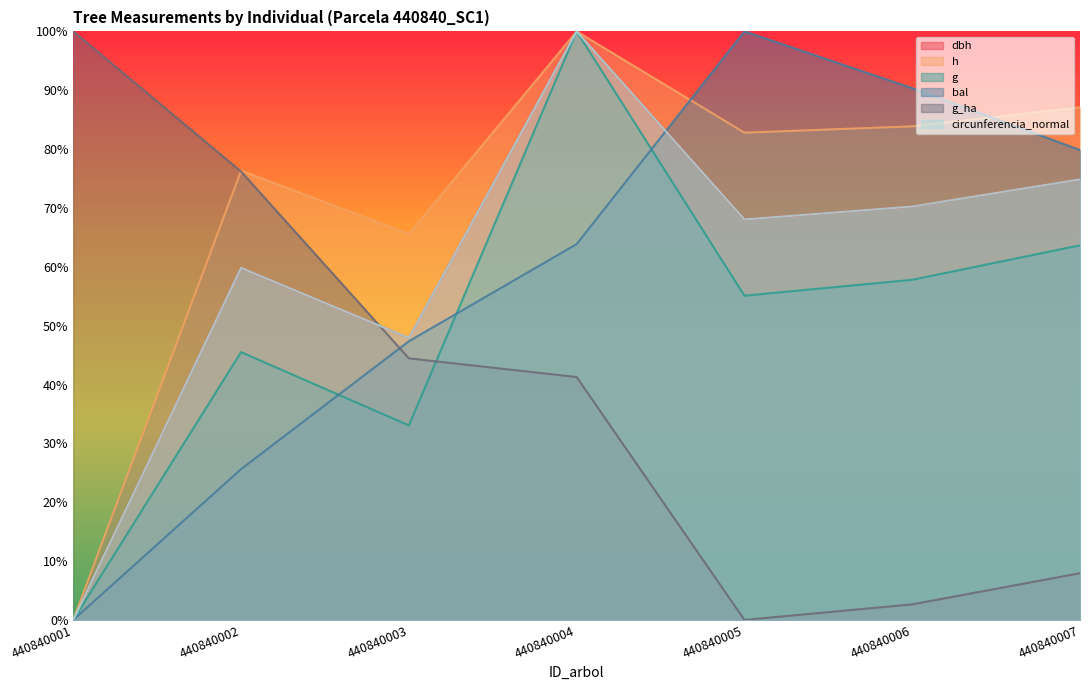

Reading left to right, transcribe all the data shown in this chart.

dbh: 440840001=0.0	440840002=59.8	440840003=47.9	440840004=100.0	440840005=68.0	440840006=70.2	440840007=74.9
h: 440840001=0.0	440840002=76.3	440840003=65.6	440840004=100.0	440840005=82.8	440840006=83.9	440840007=87.1
g: 440840001=0.0	440840002=45.5	440840003=33.0	440840004=100.0	440840005=55.1	440840006=57.8	440840007=63.7
bal: 440840001=0.0	440840002=25.6	440840003=47.4	440840004=63.9	440840005=100.0	440840006=90.4	440840007=79.8
g_ha: 440840001=100.0	440840002=76.2	440840003=44.4	440840004=41.3	440840005=0.0	440840006=2.6	440840007=7.9
circunferencia_normal: 440840001=0.0	440840002=59.8	440840003=47.9	440840004=100.0	440840005=68.0	440840006=70.2	440840007=74.9